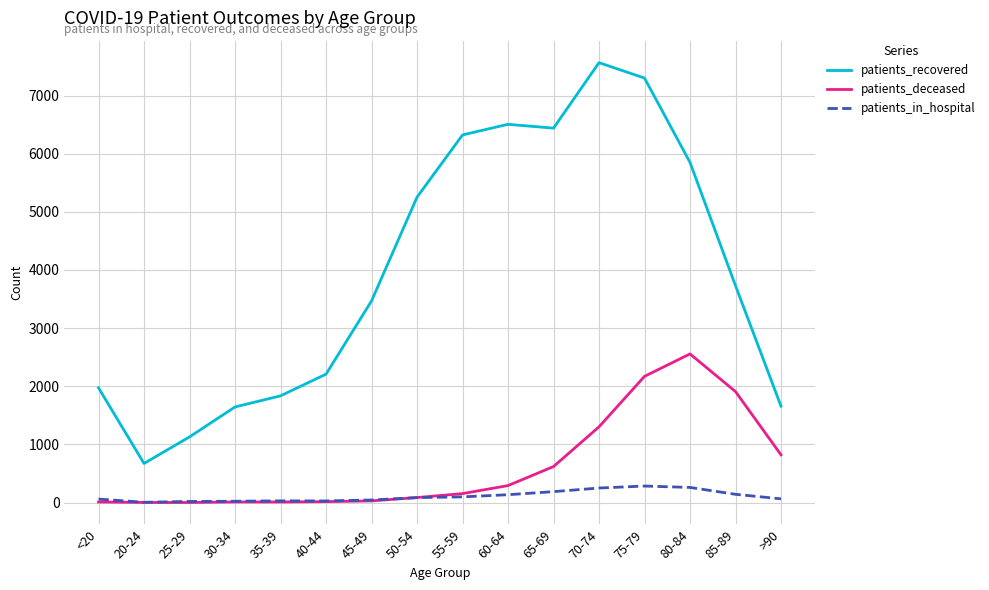

Where is patients_recovered nearest to the value 4119?

85-89